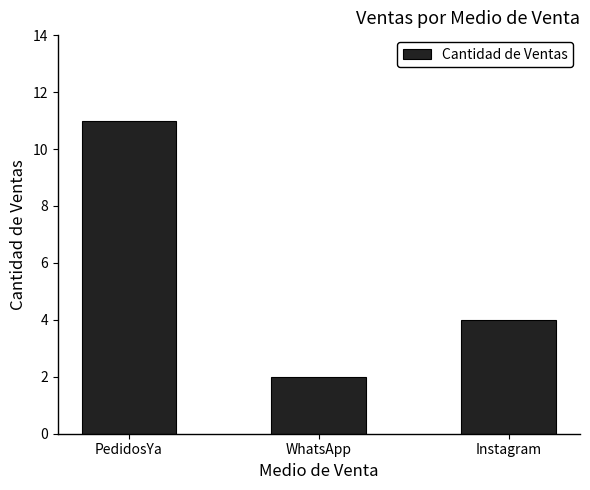

What is the difference between the values at PedidosYa and WhatsApp?

9